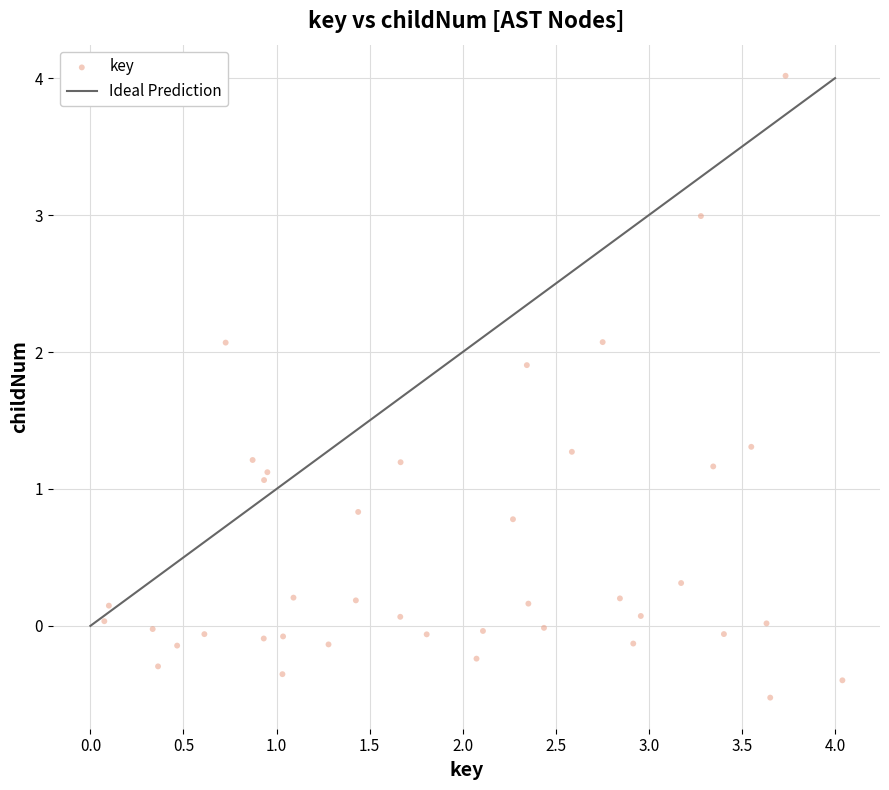

What Y value in the scatter plot is closest to 1?

1.1